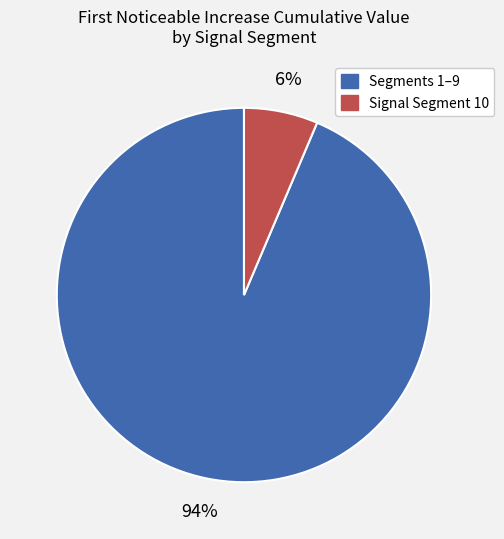

Is there a majority slice in this chart?

Yes